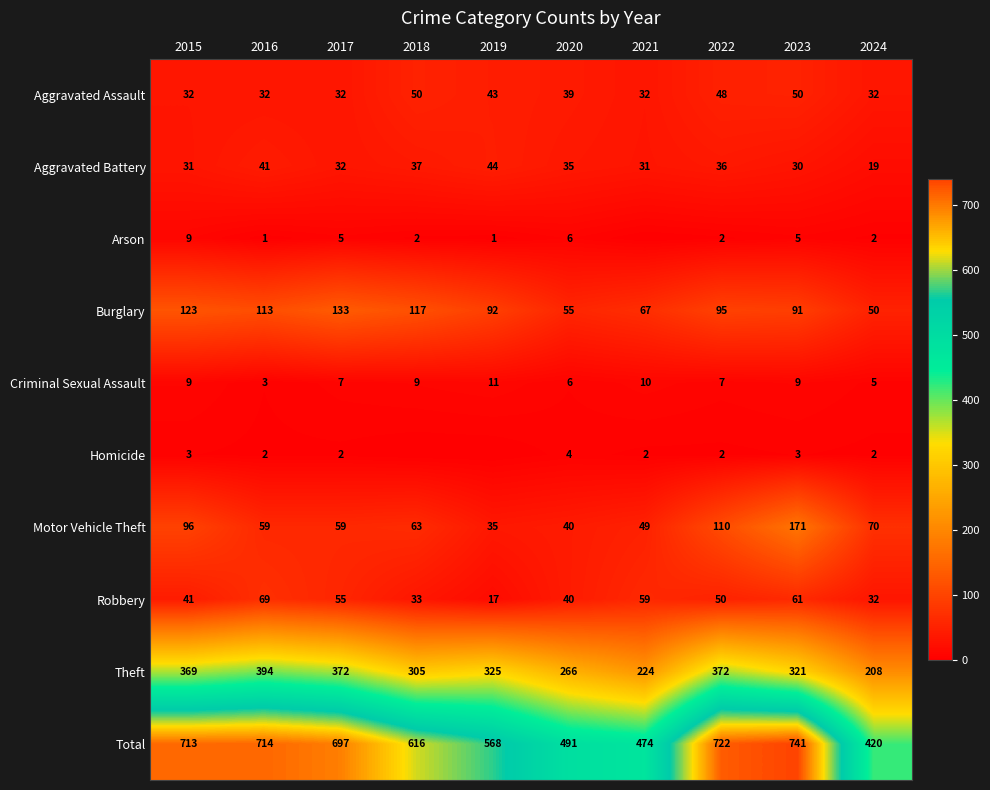

Is it true that Homicide equals 2 at 2022?

True